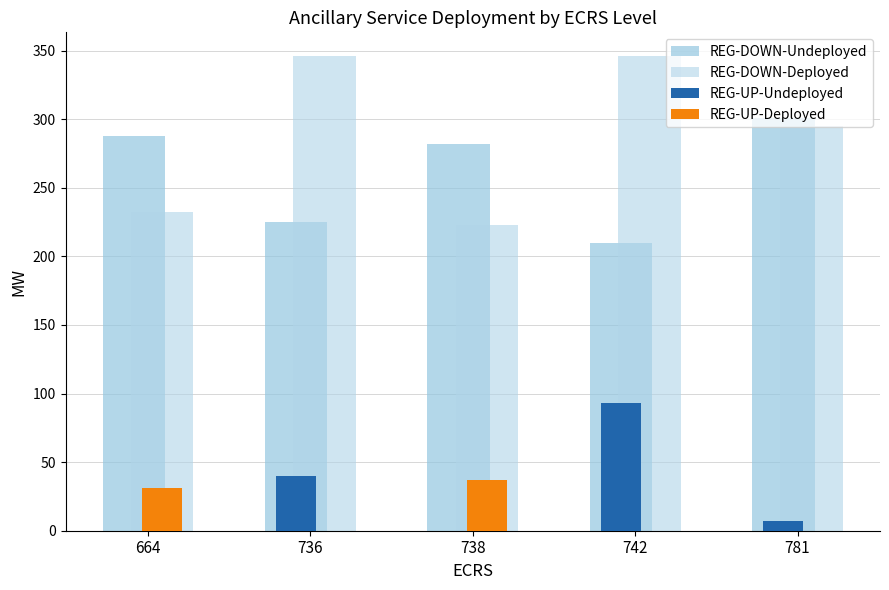

Which series changed the most between 664 and 736?

REG-DOWN-Deployed